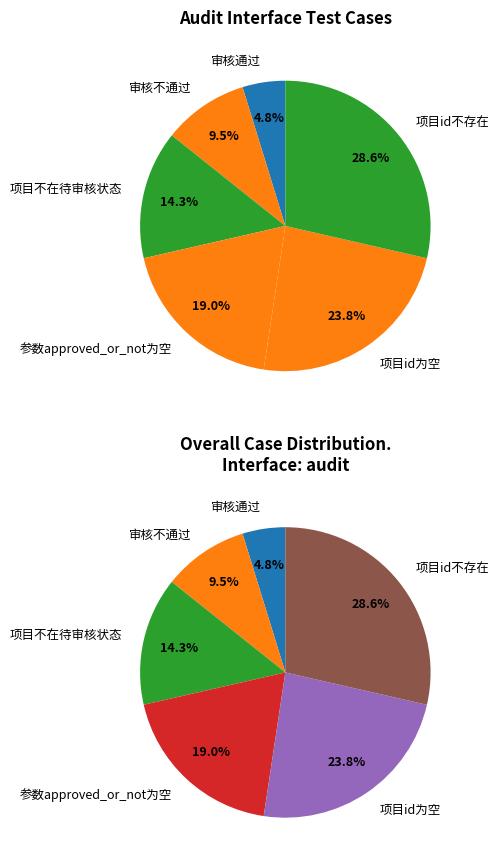

Approximately how many times larger is the value at 审核不通过 compared to 项目id不存在?

0.3